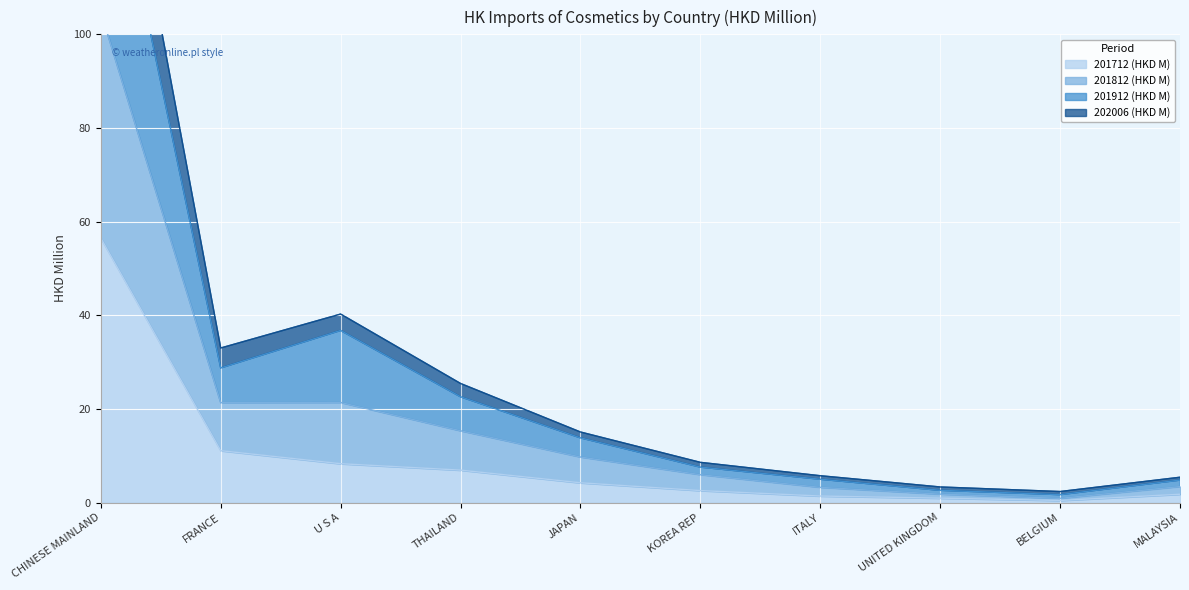

How many lines are shown in the chart?

4